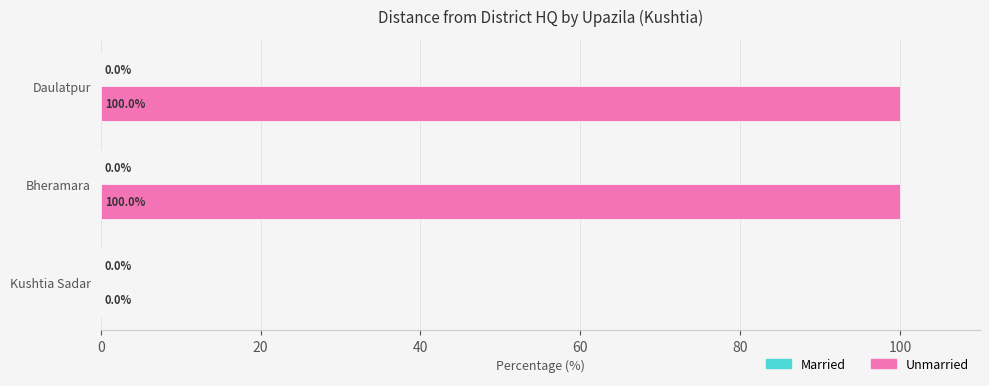

True or false: the data shows 100 at Bheramara.

True